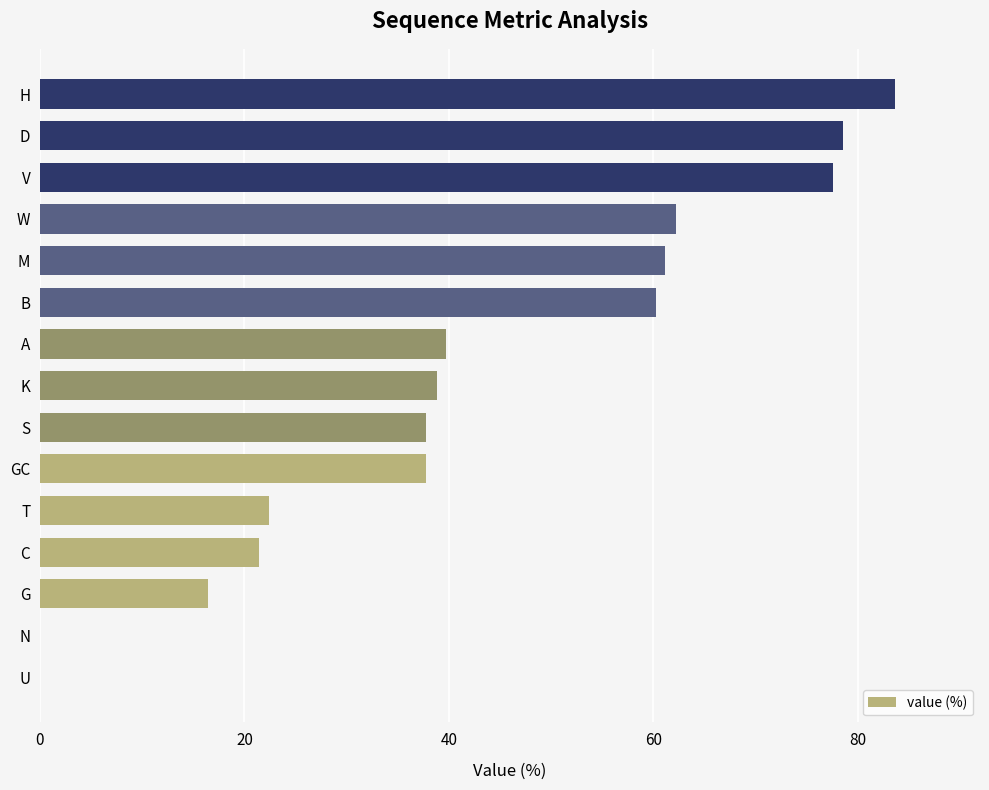

Reading bottom to top, what are all the values shown in this chart?

U=0.0	N=0.0	G=16.4	C=21.4	T=22.4	GC=37.8	S=37.8	K=38.8	A=39.7	B=60.3	M=61.2	W=62.2	V=77.6	D=78.6	H=83.6